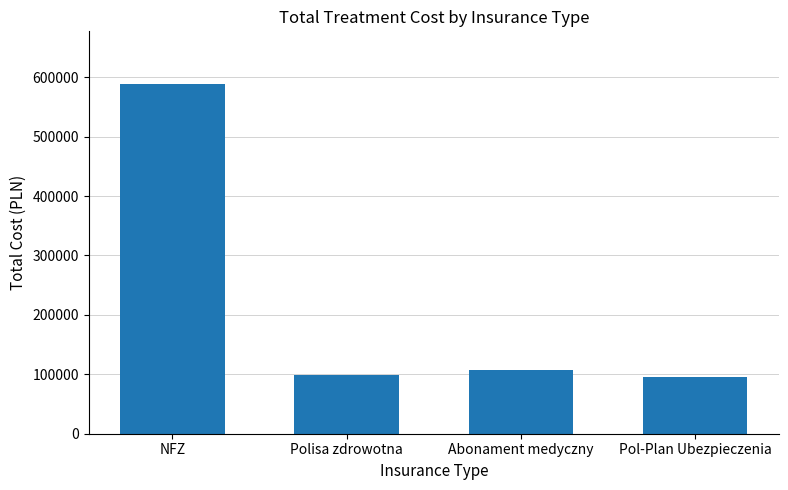

How many data points are less than 107730?

2